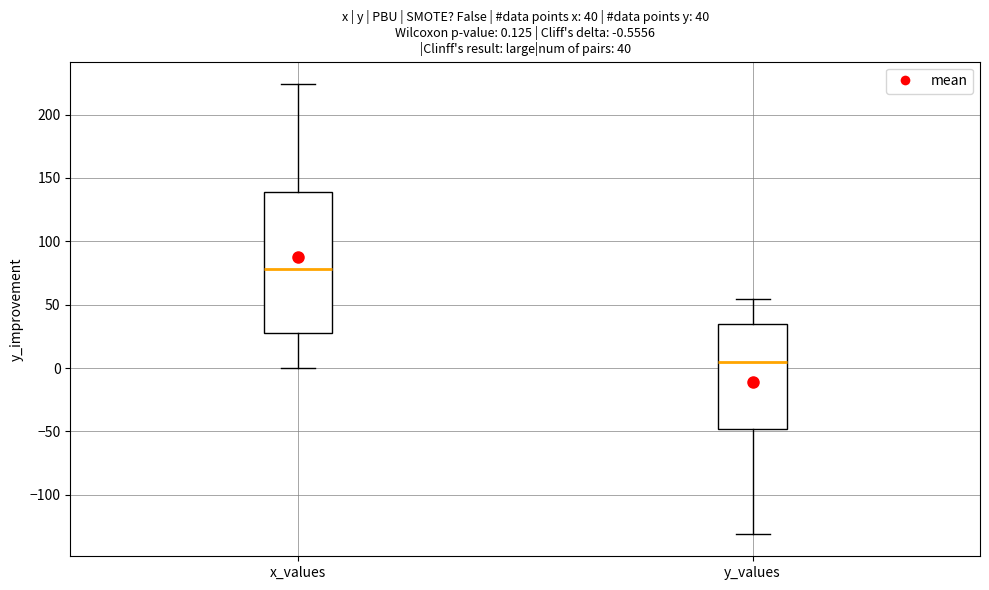

Which box's median line is the lowest?

y_values